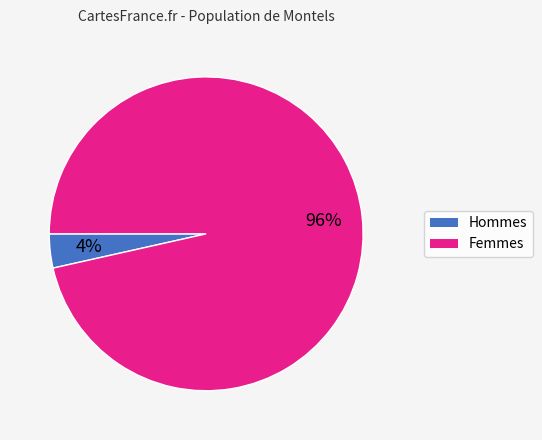

To the nearest percent, what is the average slice percentage?

50%